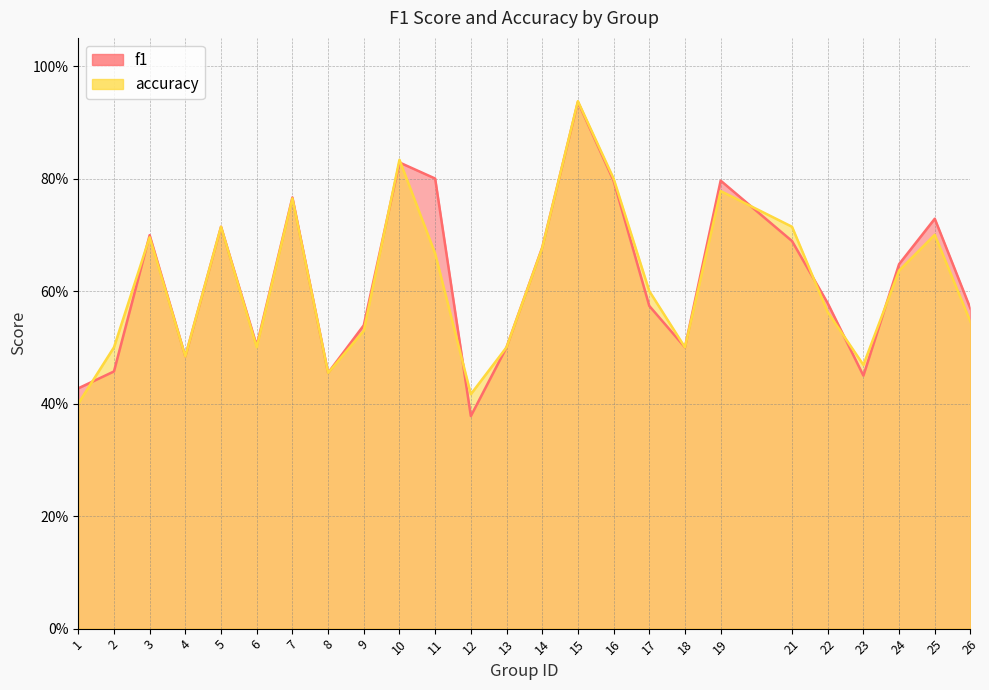

Rank the categories by f1 value from lowest to highest.

12, 1, 23, 8, 2, 4, 13, 18, 6, 9, 26, 17, 22, 24, 14, 21, 3, 5, 25, 7, 16, 19, 11, 10, 15